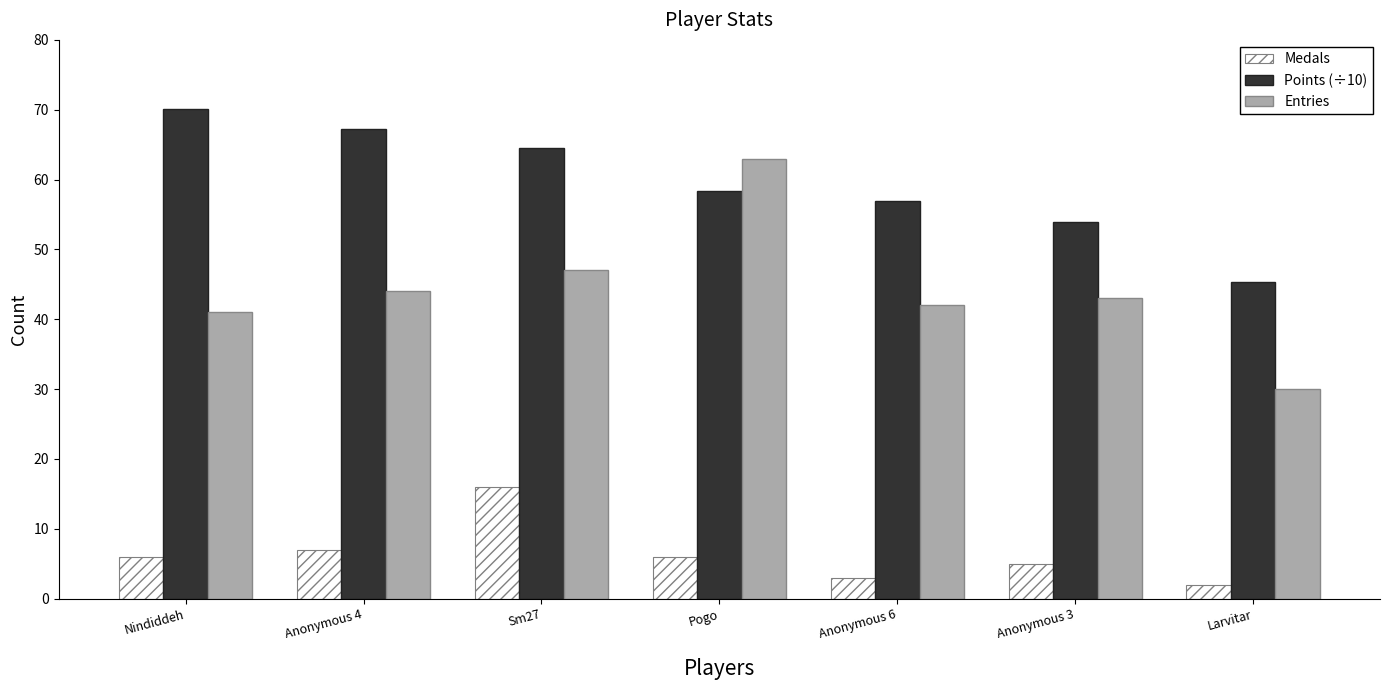

The value of Medals at Nindiddeh is 3.1. True or false?

False